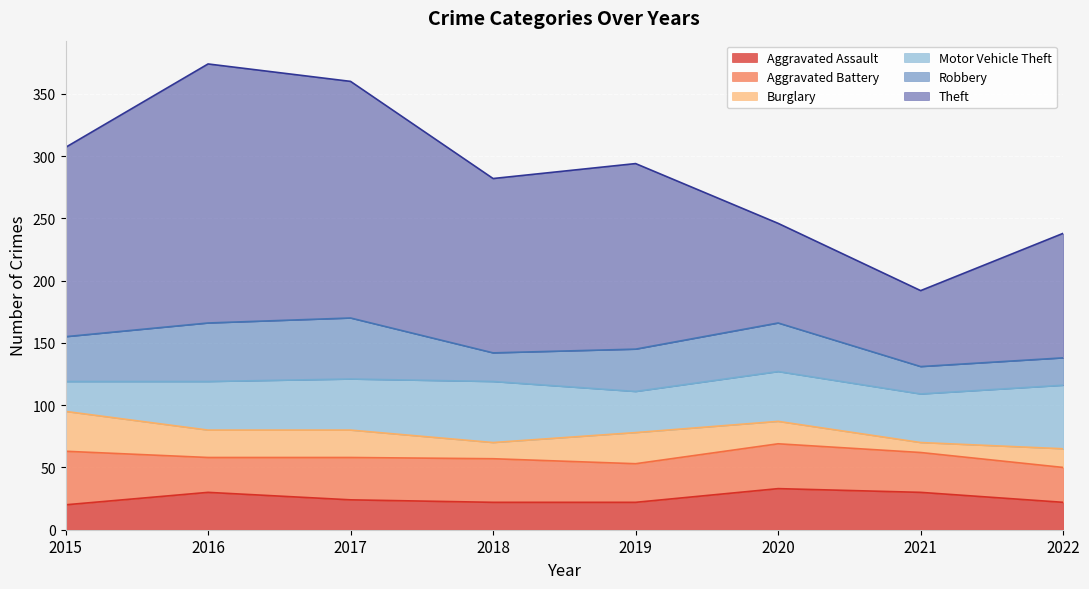

The Robbery series shows 36 at 2015. True or false?

True